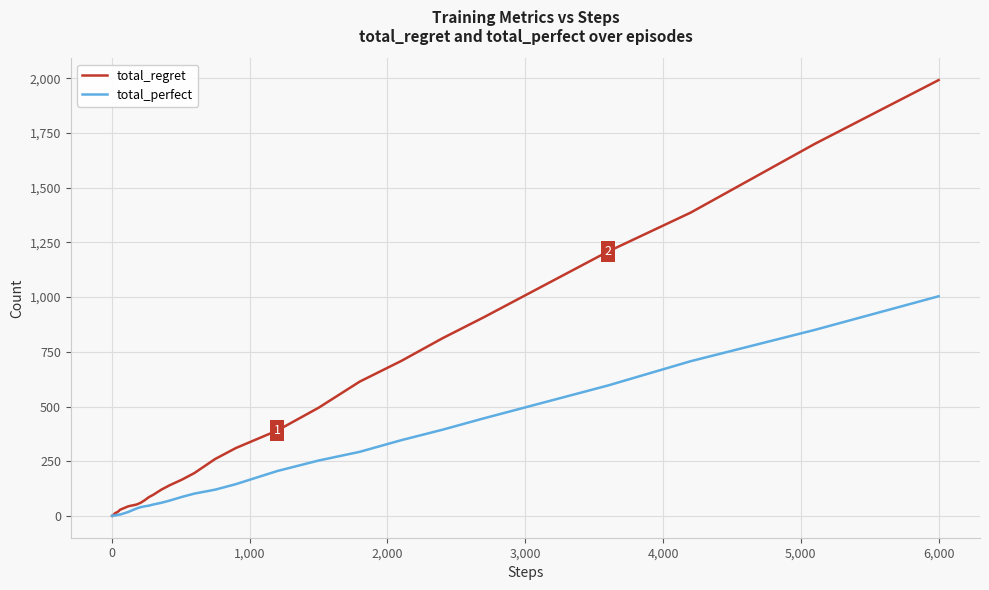

List the series in order of their overall mean, lowest first.

total_perfect, total_regret